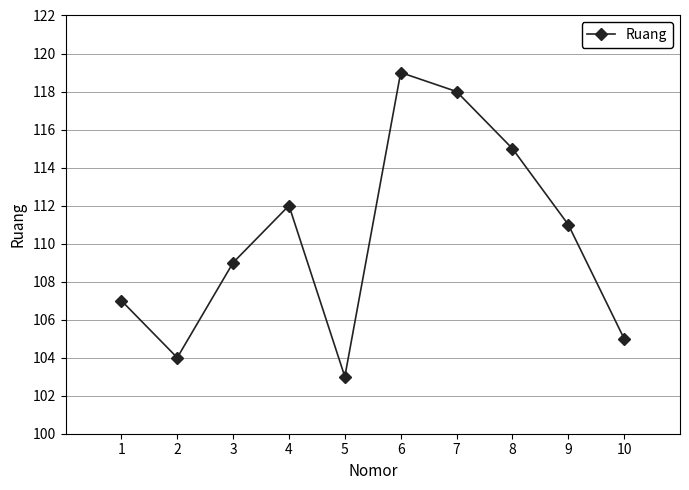

What is the maximum value shown in the chart?

119